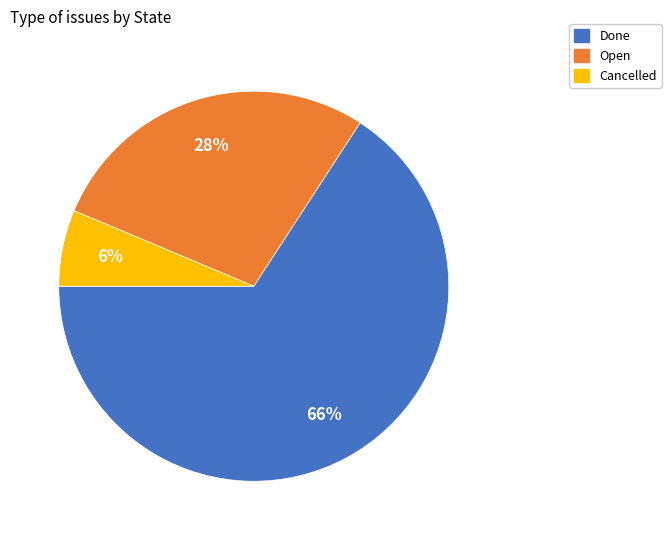

How many slices are in this pie chart?

3